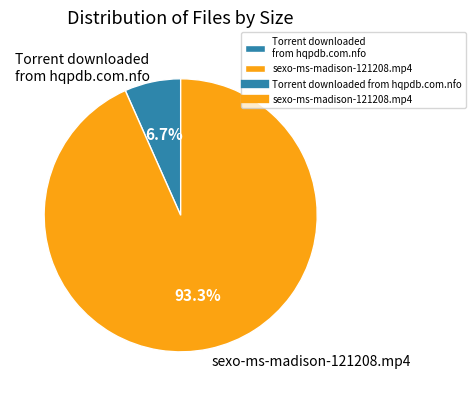

The Torrent downloaded from hqpdb.com.nfo slice represents 7% of the pie. True or false?

True